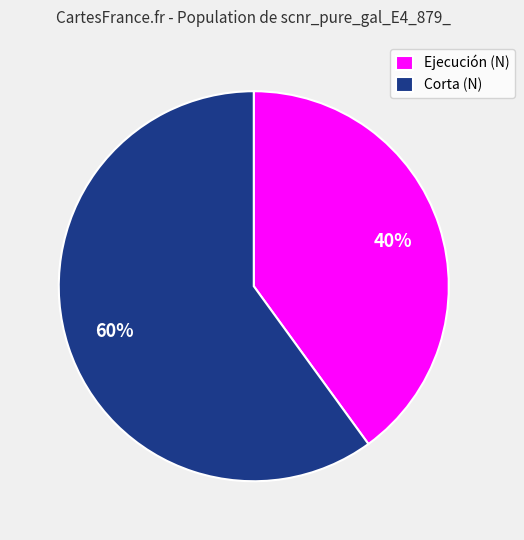

To the nearest percent, what portion does Corta (N) represent?

60%